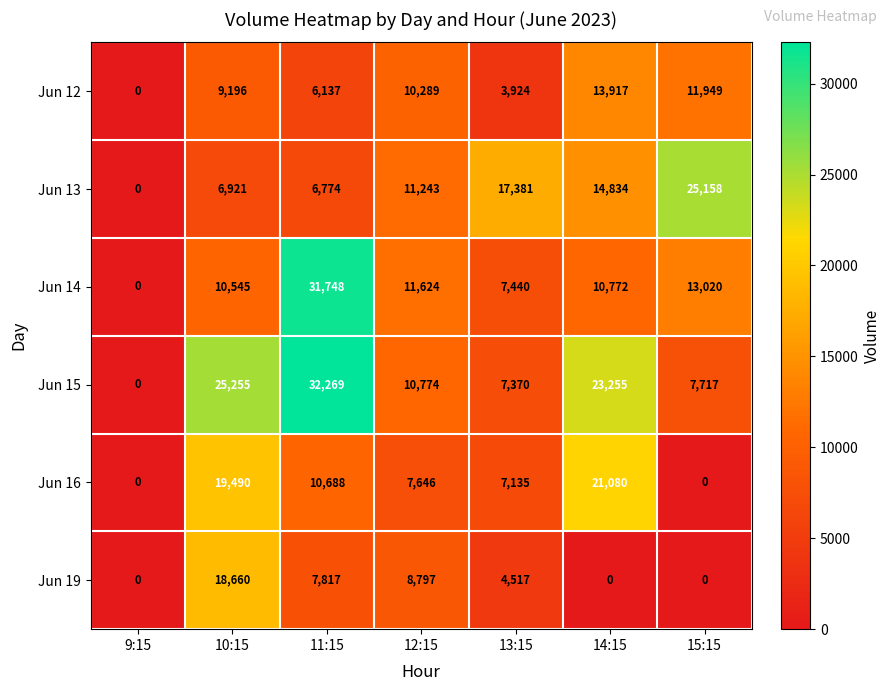

How many positive values does the Jun 13 series have?

6